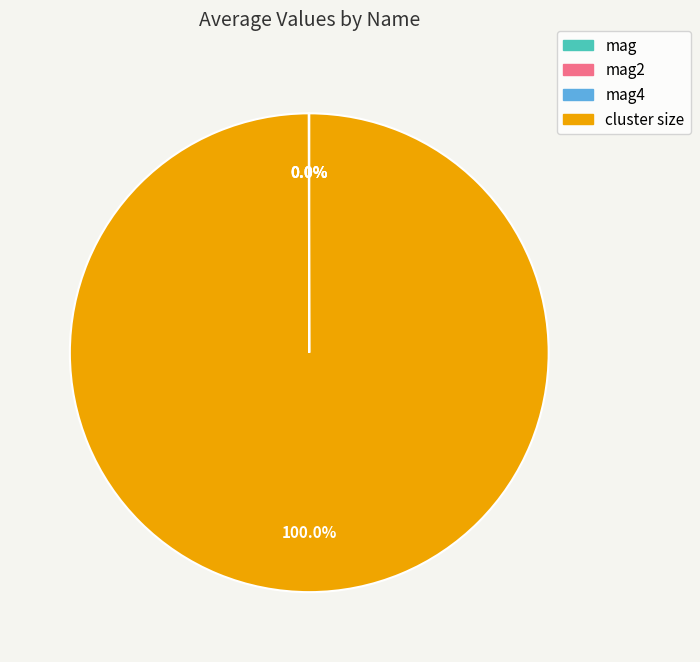

Does any single category account for the majority?

Yes